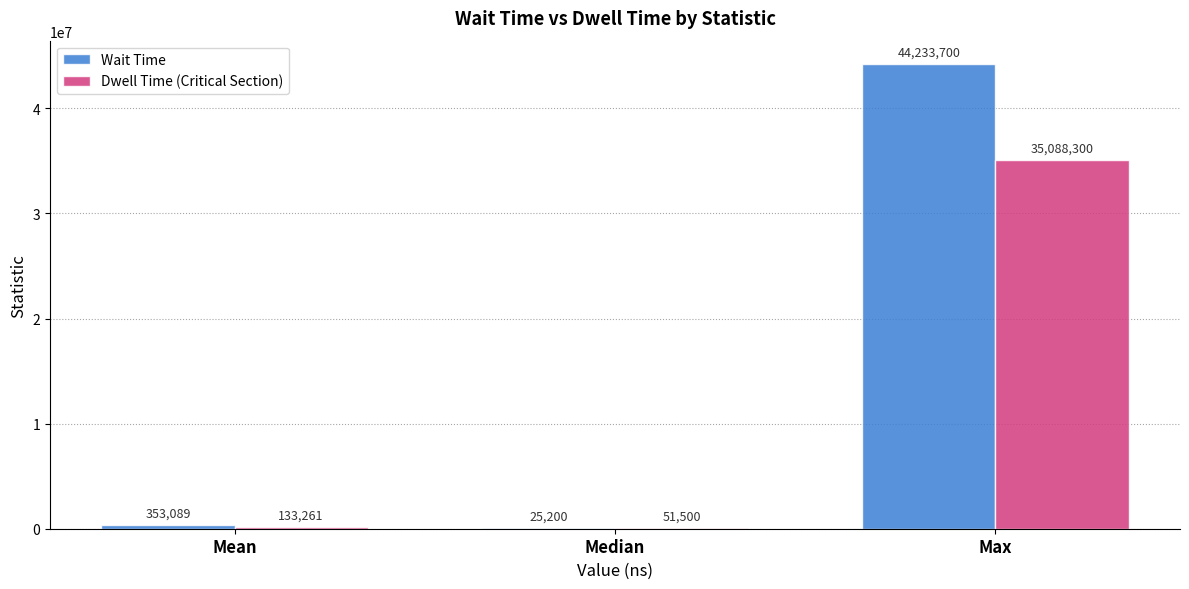

Is it true that Wait Time equals 353089.0 at Mean?

True